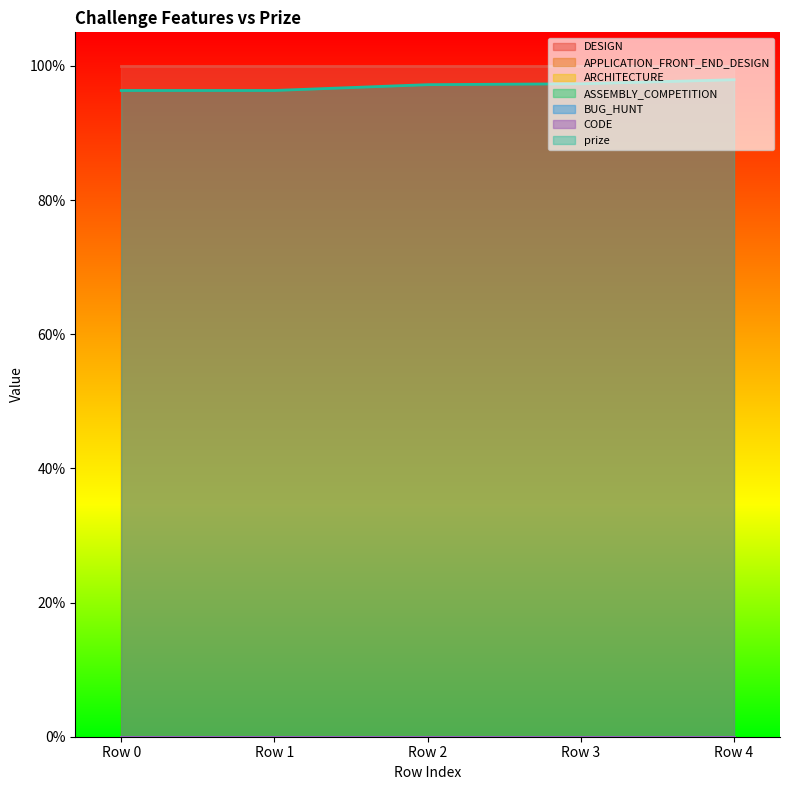

True or false: APPLICATION_FRONT_END_DESIGN and ASSEMBLY_COMPETITION intersect in this chart.

False